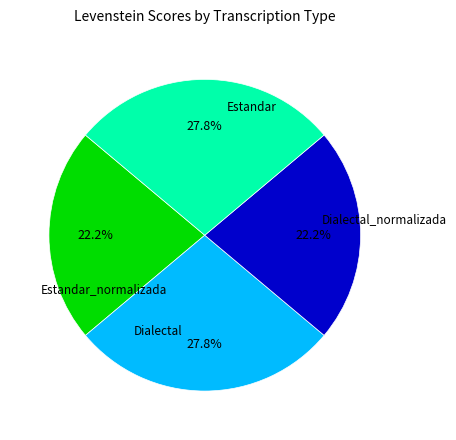

Does any single category account for the majority?

No